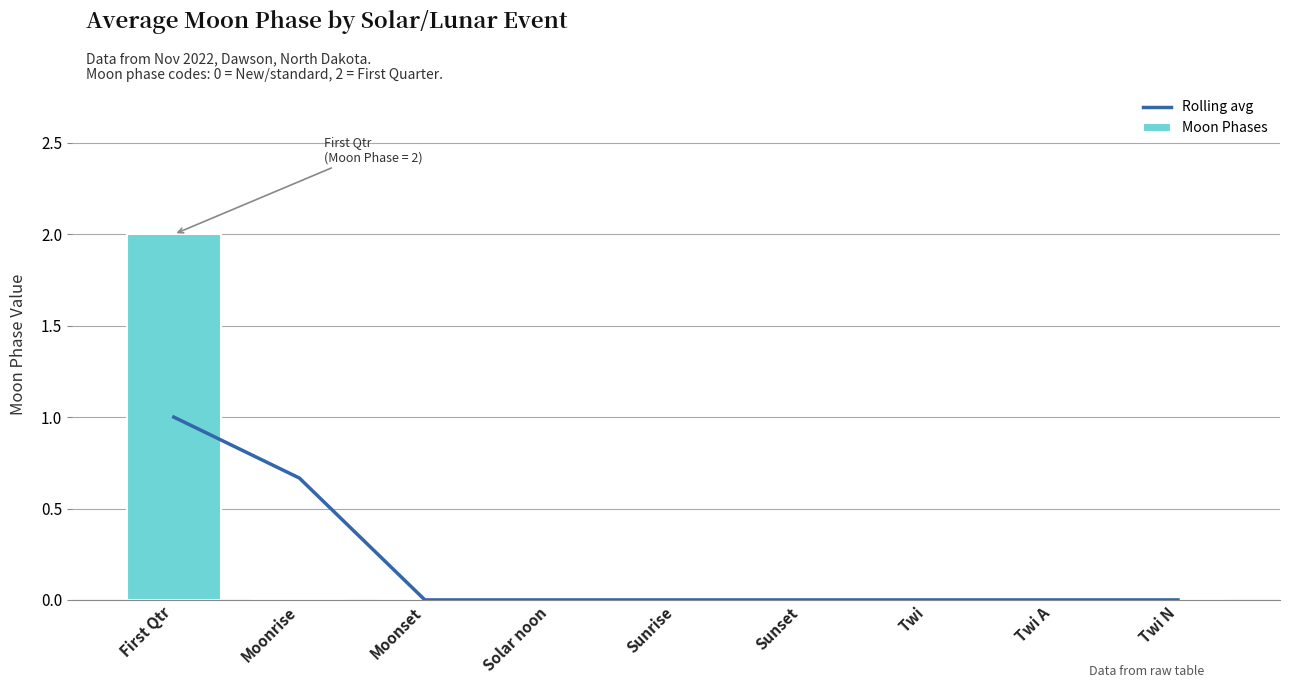

At which label is Moon Phases closest to 1?

First Qtr